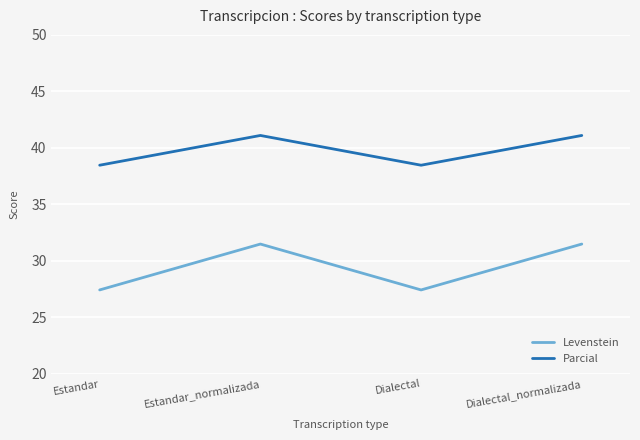

Does the chart have visible grid lines?

Yes